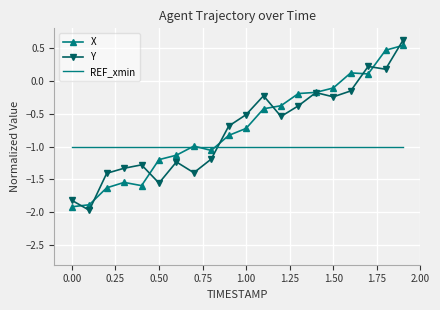

What is the minimum value shown in the chart?

-2.0